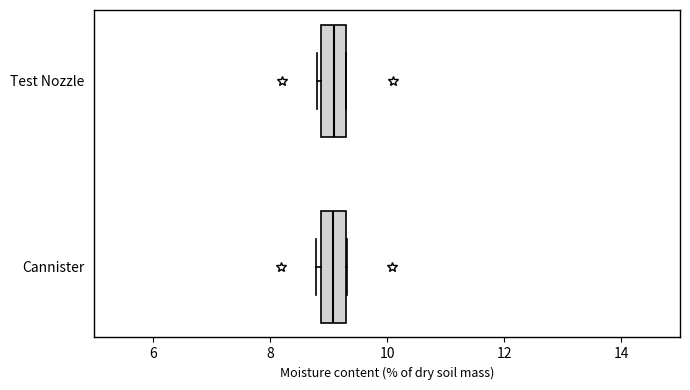

Reading bottom to top, read every box against the x-axis: the position of its median line, the range the box covers, and the ends of its whiskers. The values are not printed on the chart, so give them approximately, as read against the axis.

Cannister: median 9.0, box 8.8 to 9.4, whiskers 8.8 (just left of the box's left edge) to 9.4
Test Nozzle: median 9.2, box 8.8 to 9.4, whiskers 8.8 (just left of the box's left edge) to 9.4